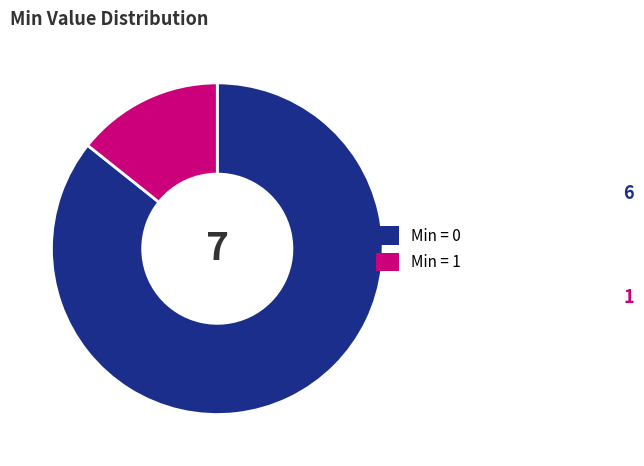

Which category has the biggest portion of the pie?

Min = 0